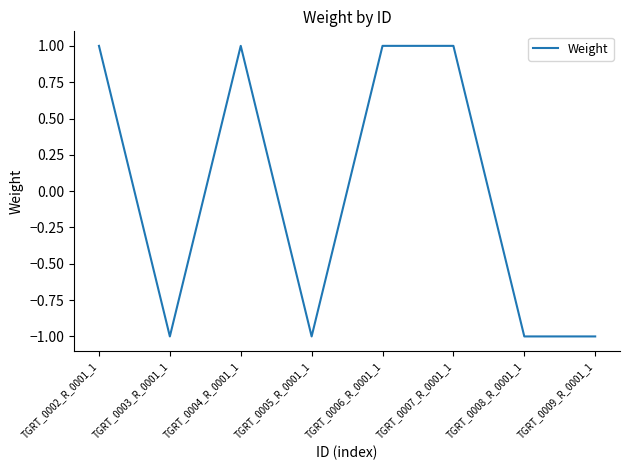

How many positive values are there?

4